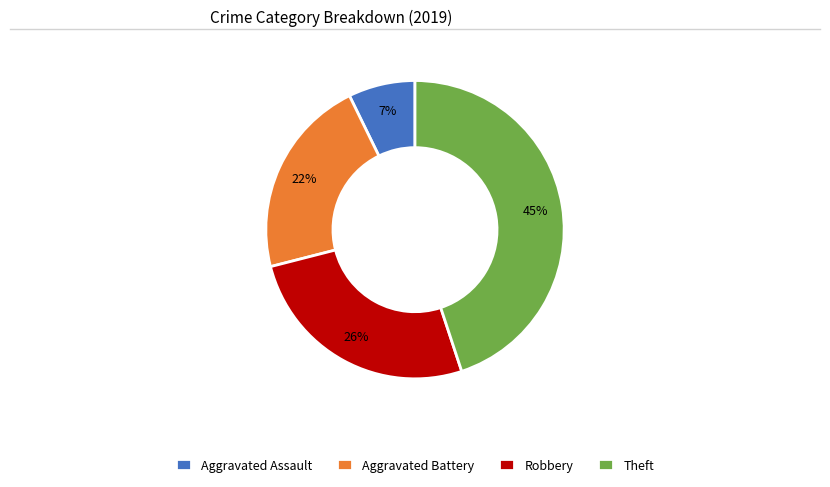

To the nearest percent, what percentage of the pie is Aggravated Battery?

22%